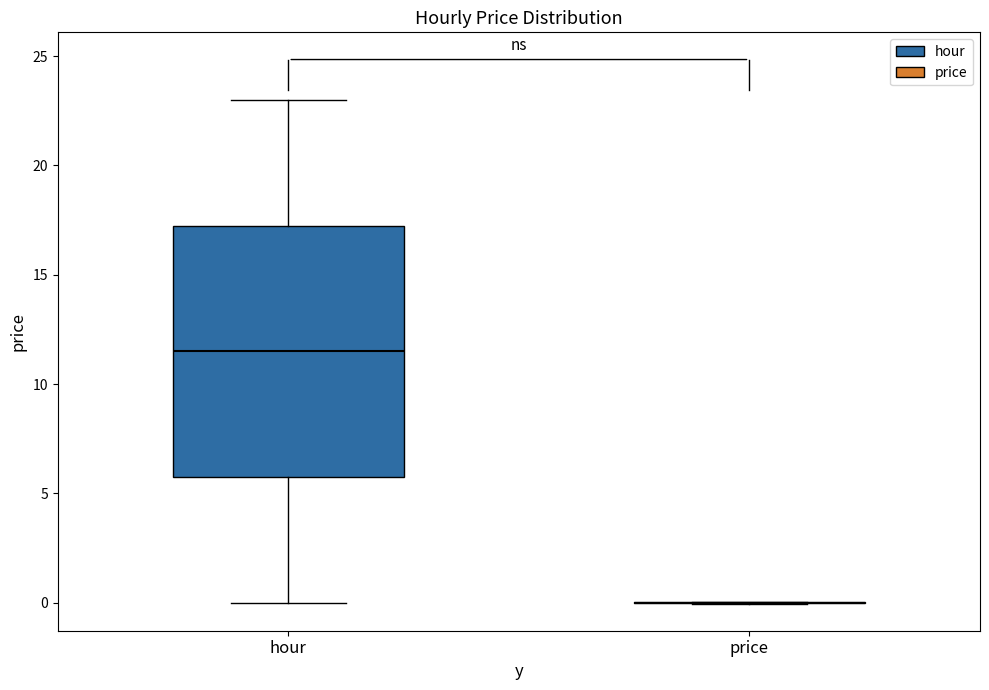

Comparing the boxes themselves (not the whiskers), which one is the tallest?

hour